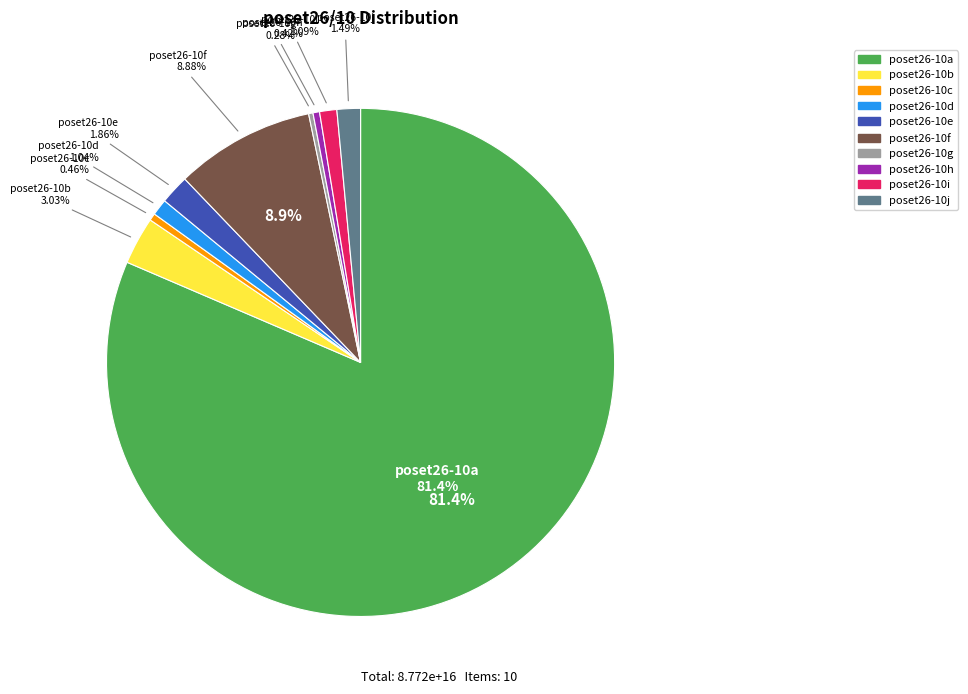

True or false: poset26-10e accounts for 2% of the total.

True